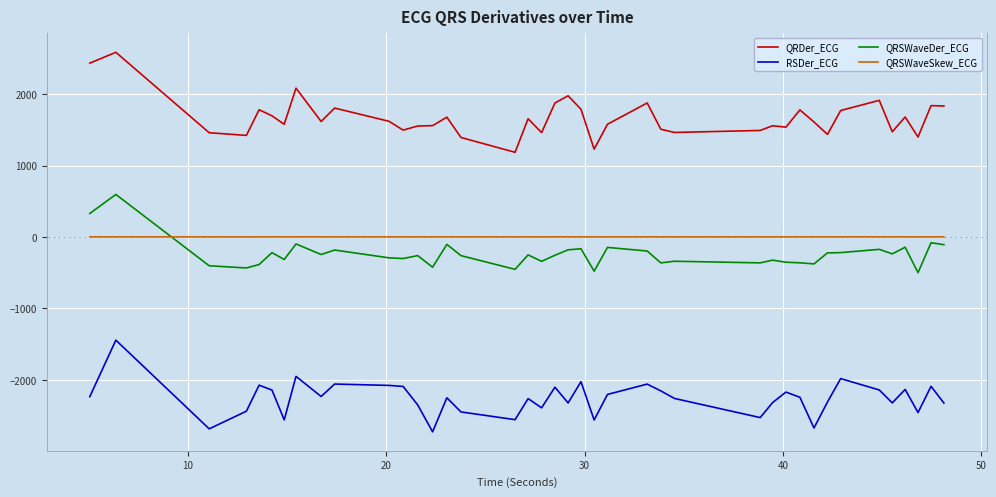

Which series has the largest total across all categories?

QRDer_ECG